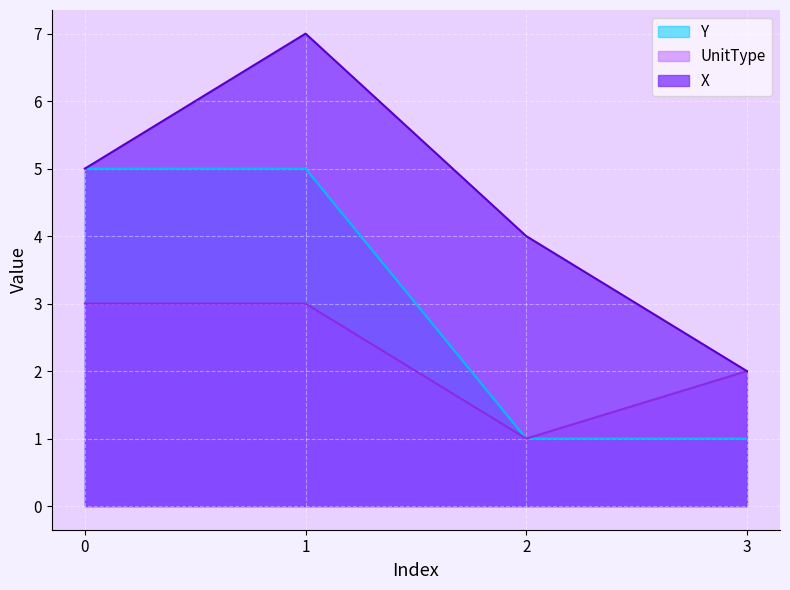

At which category is the sum across all series the highest?

1